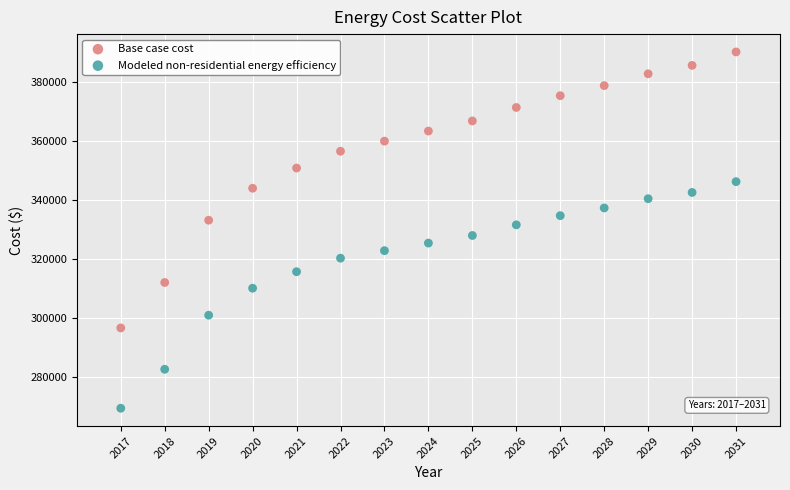

What is the X range (max minus min) for the scatter plot?

14.0